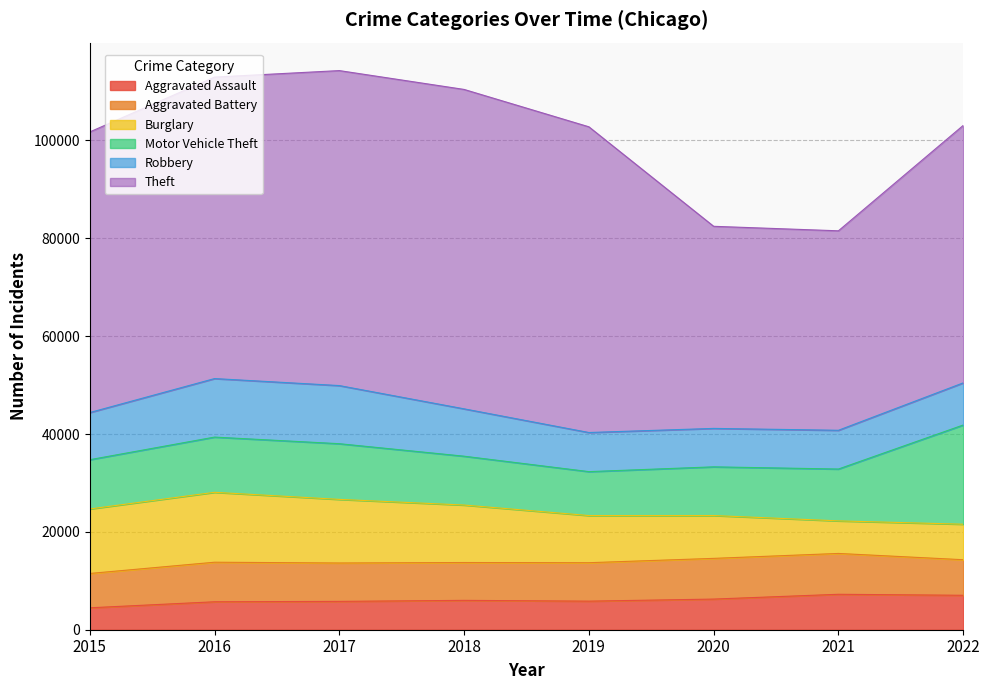

What is the average value of the Aggravated Assault series?

6046